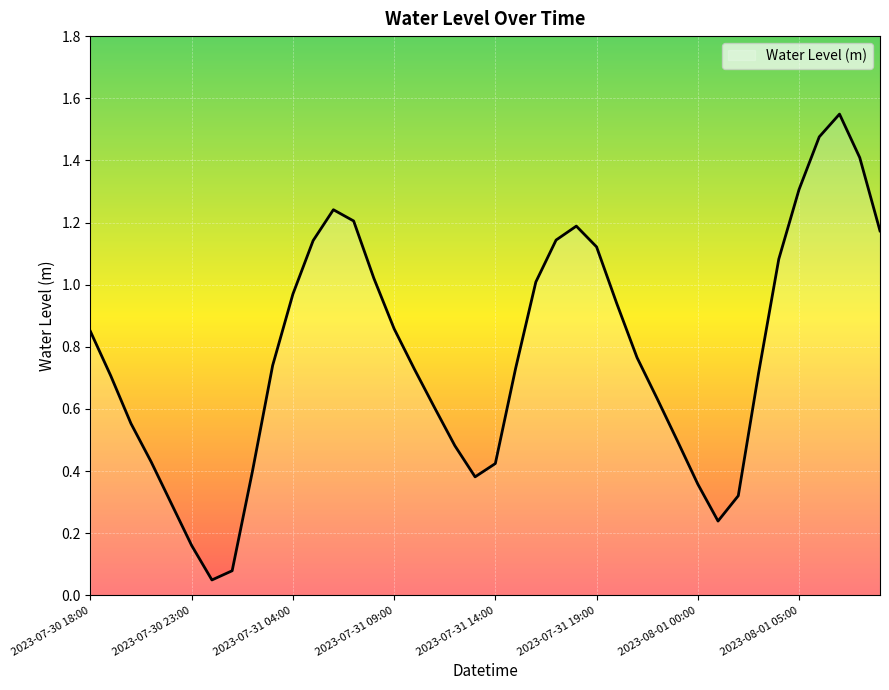

True or false: the data has more than 0 interior local peaks.

True